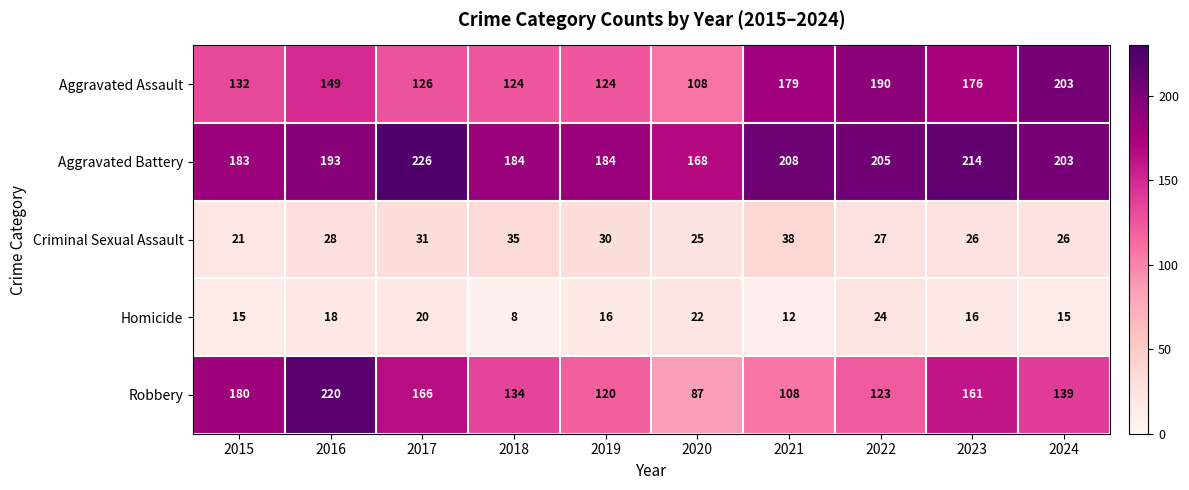

What is the minimum value shown in the chart?

8